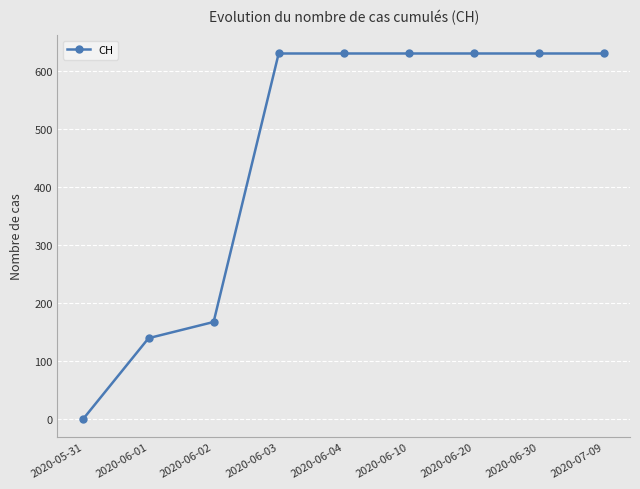

What is the sum of all values?

4092